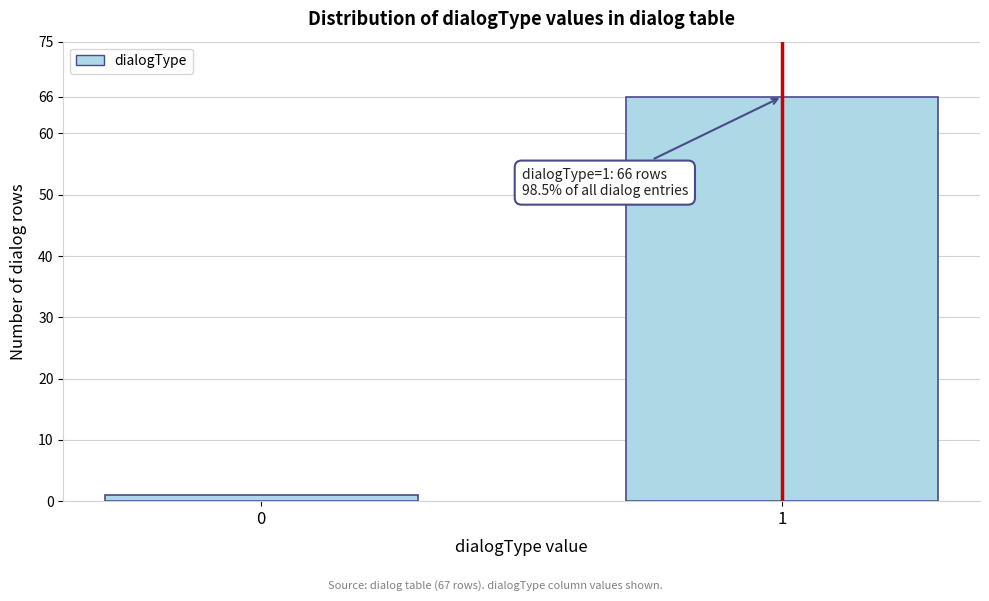

Reading left to right, extract all data points from this chart.

0=1	1=66